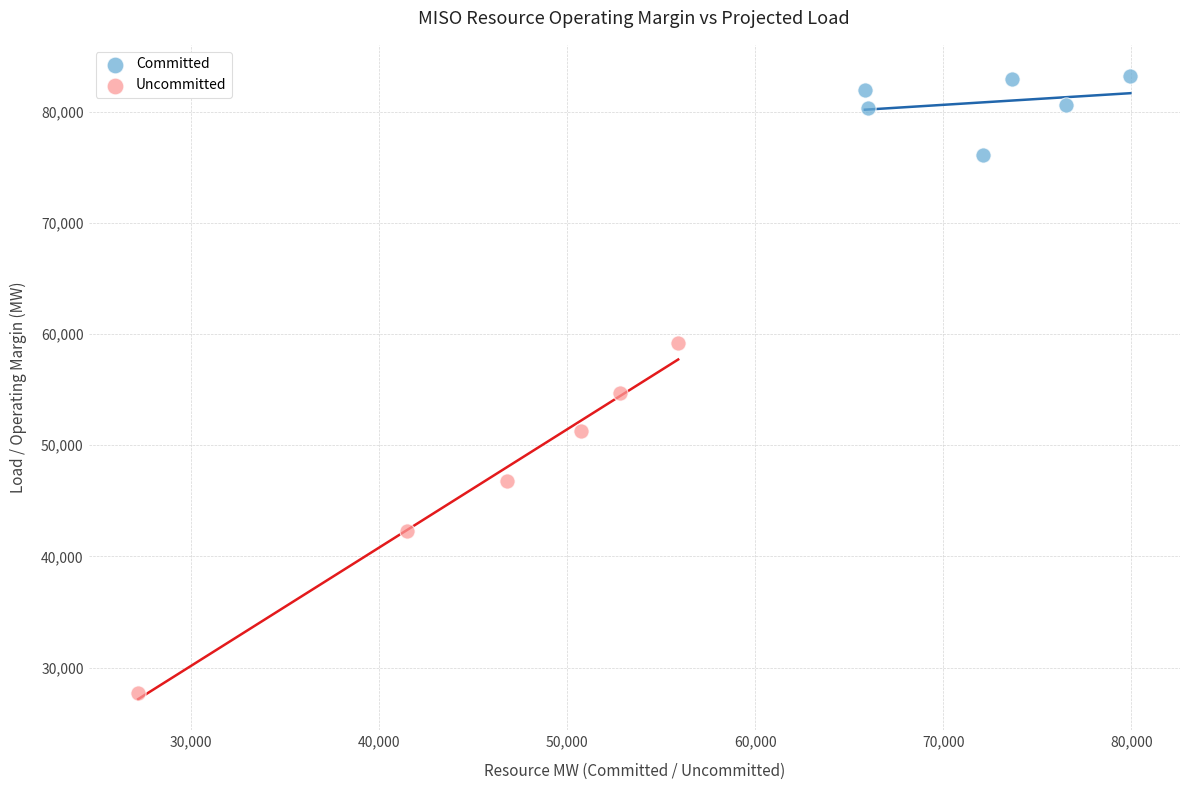

What are all the series names shown in the legend?

Committed, Uncommitted